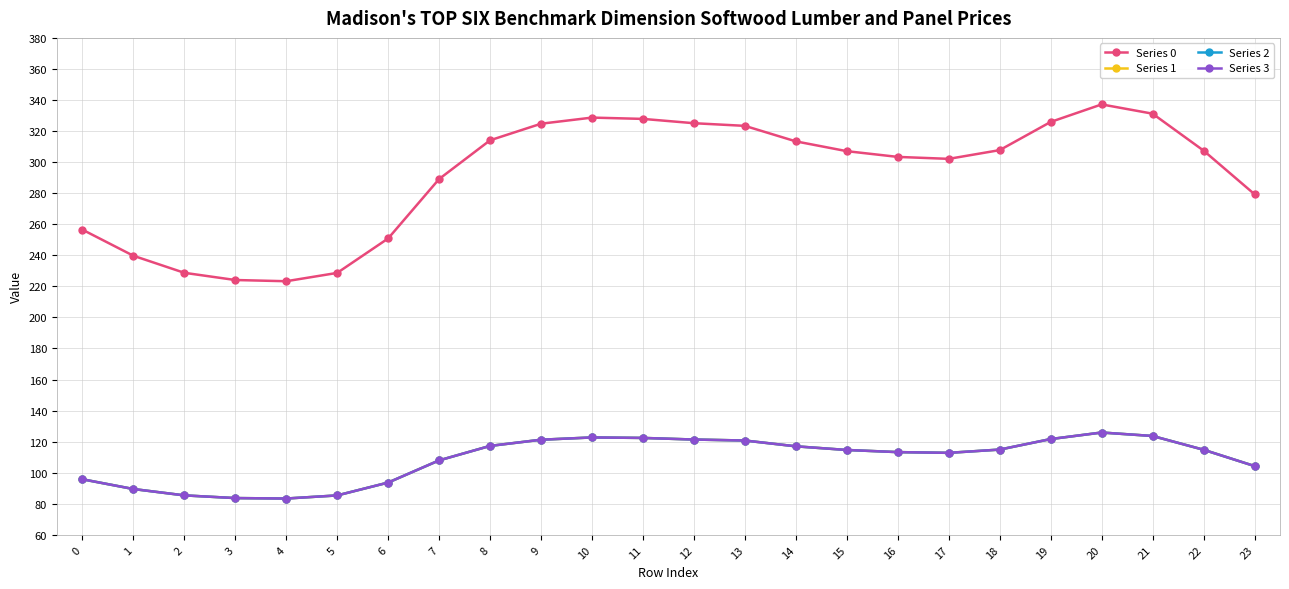

How many interior local valleys does the Series 3 series have?

2